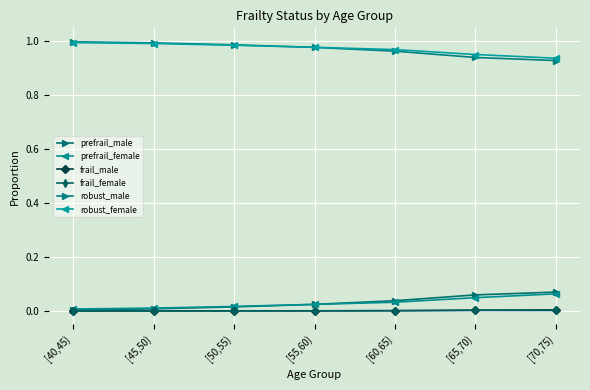

At which category is the sum across all series the highest?

[45,50)